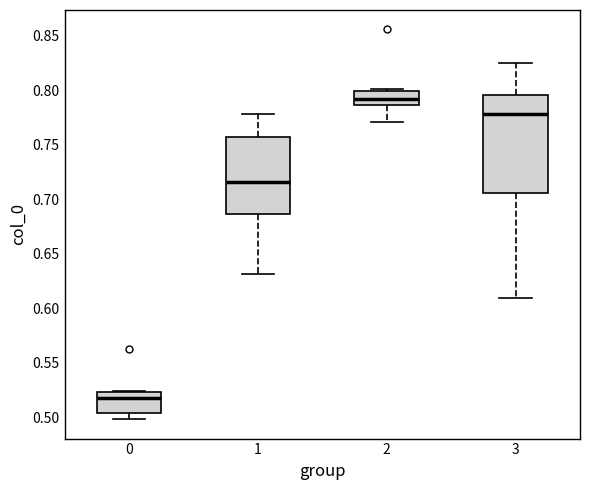

Which box's median line is the highest?

2